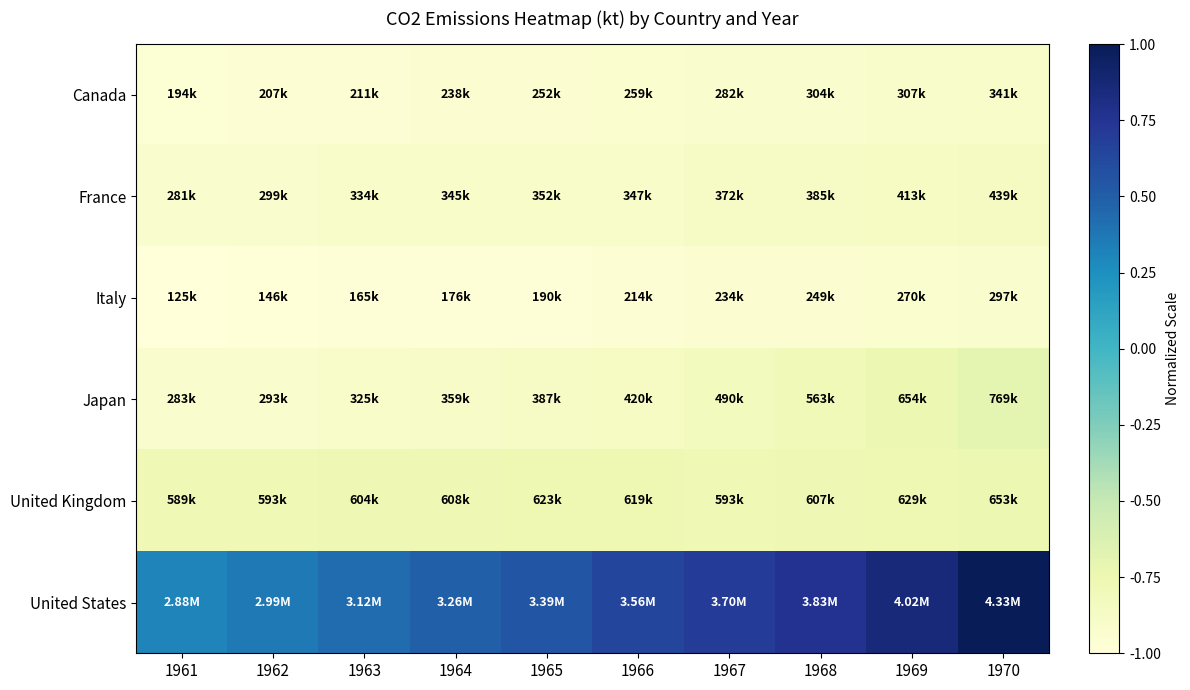

Reading left to right, transcribe all the data shown in this chart.

Canada: 1961=-1.0	1962=-1.0	1963=-1.0	1964=-0.9	1965=-0.9	1966=-0.9	1967=-0.9	1968=-0.9	1969=-0.9	1970=-0.9
France: 1961=-0.9	1962=-0.9	1963=-0.9	1964=-0.9	1965=-0.9	1966=-0.9	1967=-0.9	1968=-0.9	1969=-0.9	1970=-0.9
Italy: 1961=-1.0	1962=-1.0	1963=-1.0	1964=-1.0	1965=-1.0	1966=-1.0	1967=-0.9	1968=-0.9	1969=-0.9	1970=-0.9
Japan: 1961=-0.9	1962=-0.9	1963=-0.9	1964=-0.9	1965=-0.9	1966=-0.9	1967=-0.8	1968=-0.8	1969=-0.7	1970=-0.7
United Kingdom: 1961=-0.8	1962=-0.8	1963=-0.8	1964=-0.8	1965=-0.8	1966=-0.8	1967=-0.8	1968=-0.8	1969=-0.8	1970=-0.7
United States: 1961=0.3	1962=0.4	1963=0.4	1964=0.5	1965=0.6	1966=0.6	1967=0.7	1968=0.8	1969=0.9	1970=1.0